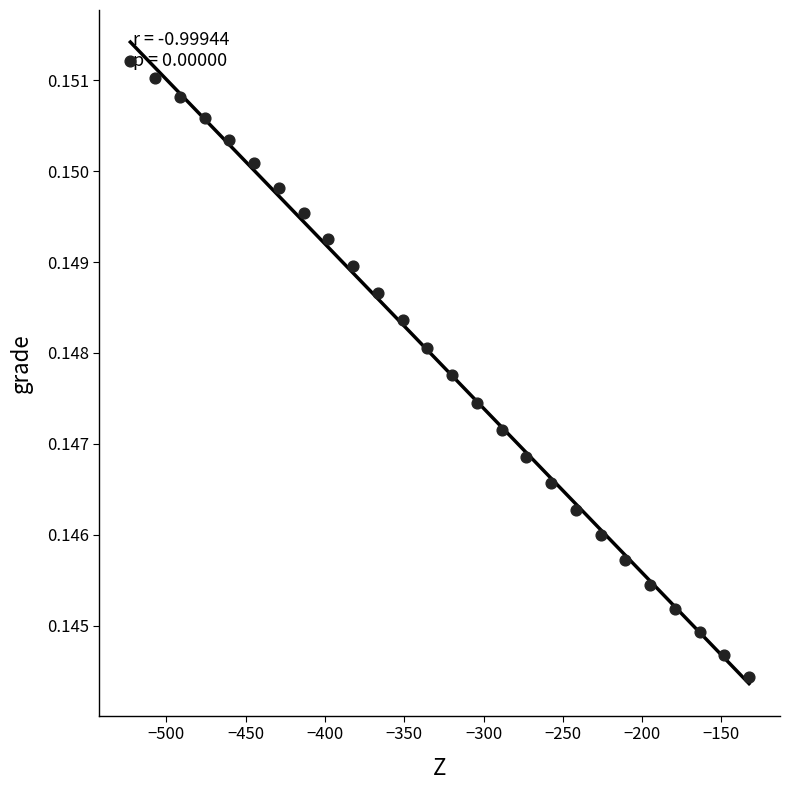

What is the range of X values (max minus min)?

390.0